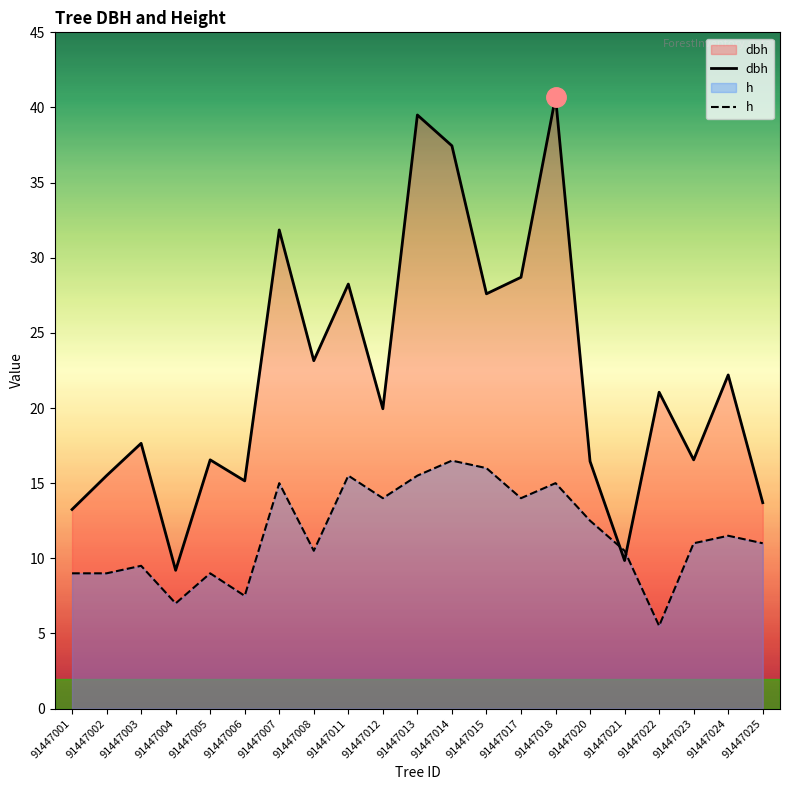

How many intersections are there between dbh and h?

2